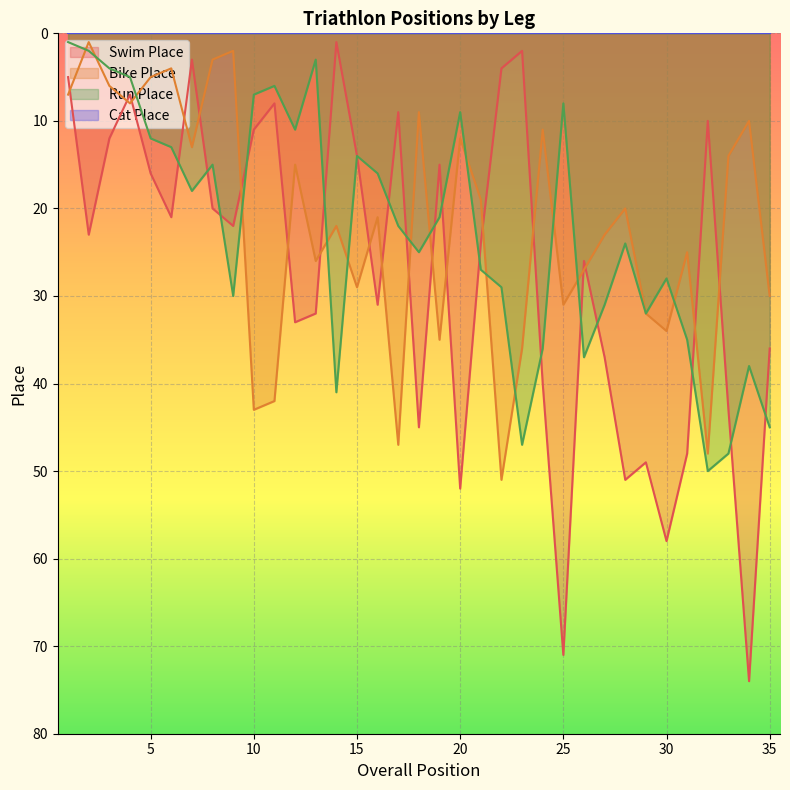

What is the spread (max minus min) of values at 28?

31